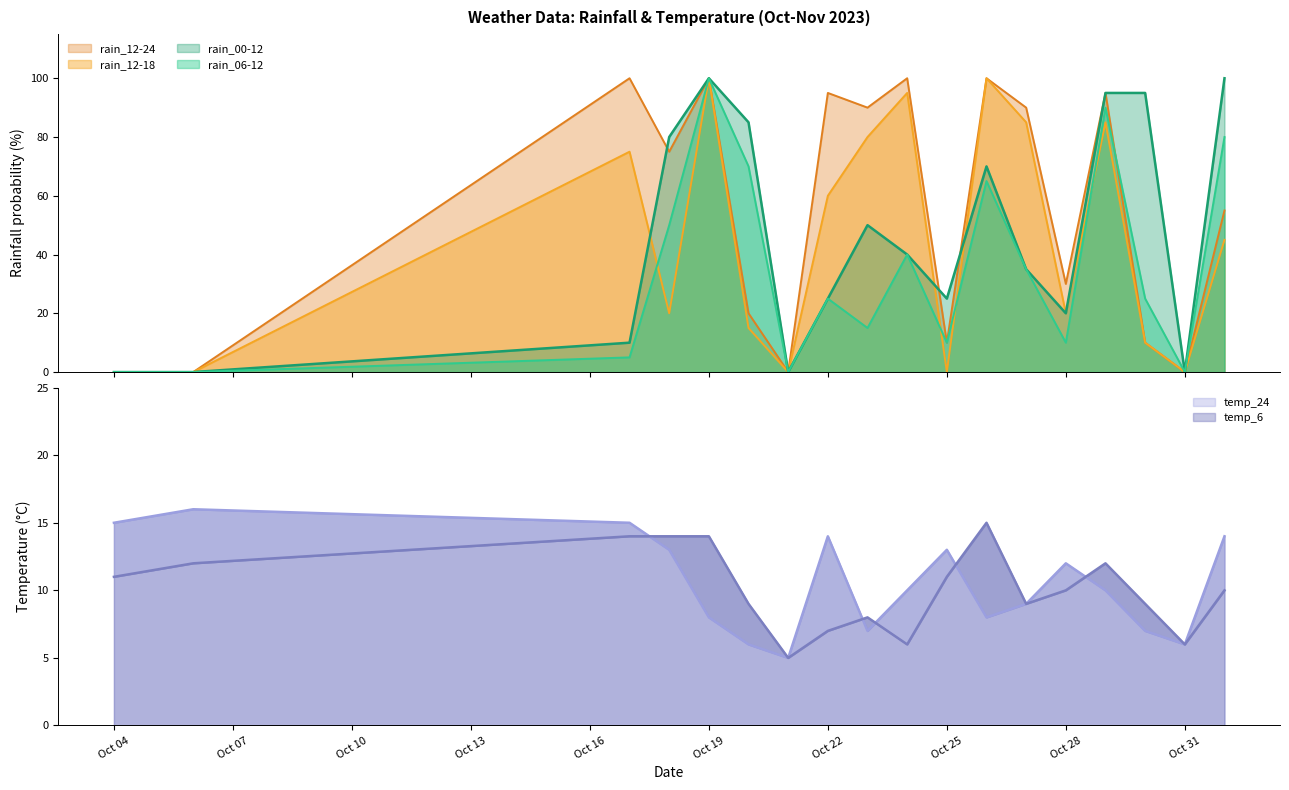

What is the sum of all rain_00-12 values?

830